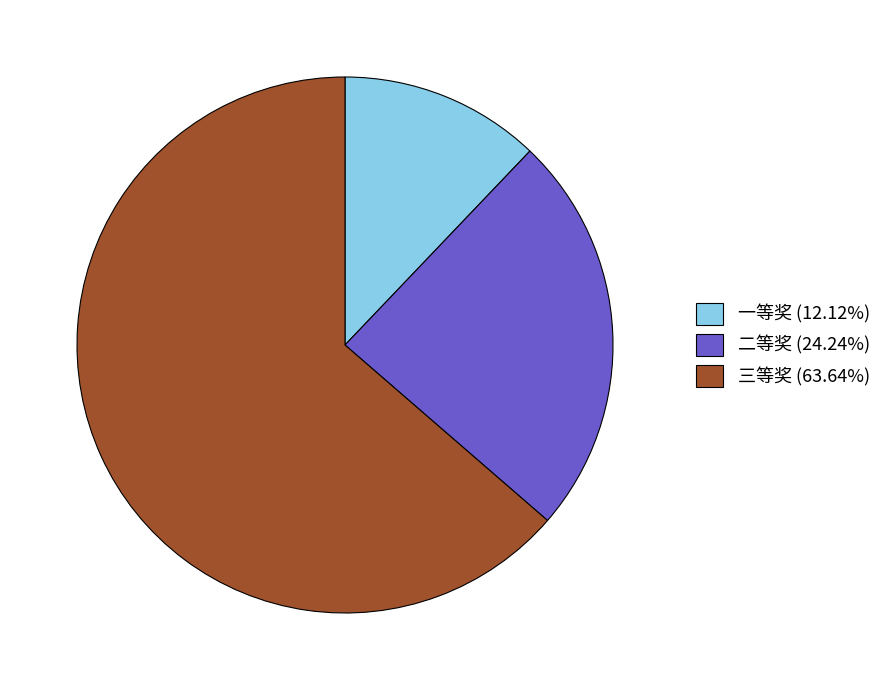

Is there a majority slice in this chart?

Yes